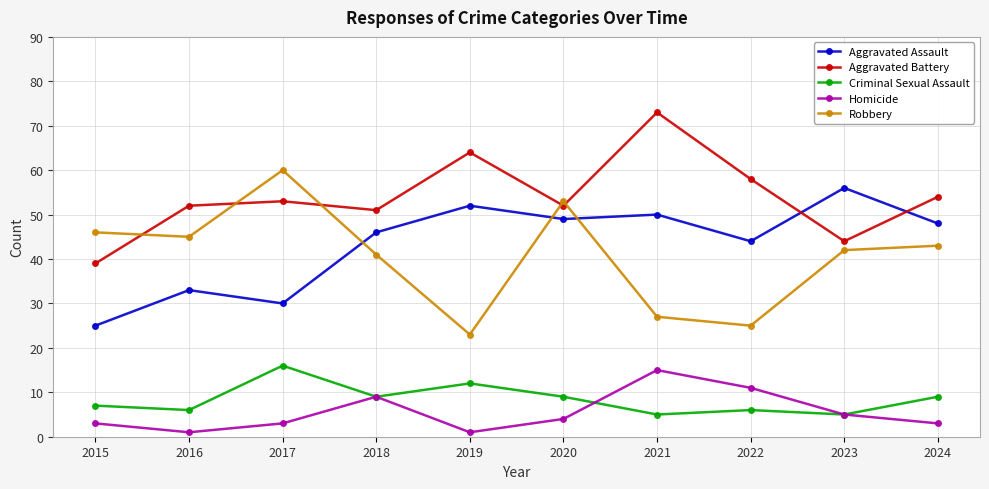

The Aggravated Assault series shows 61 at 2018. True or false?

False